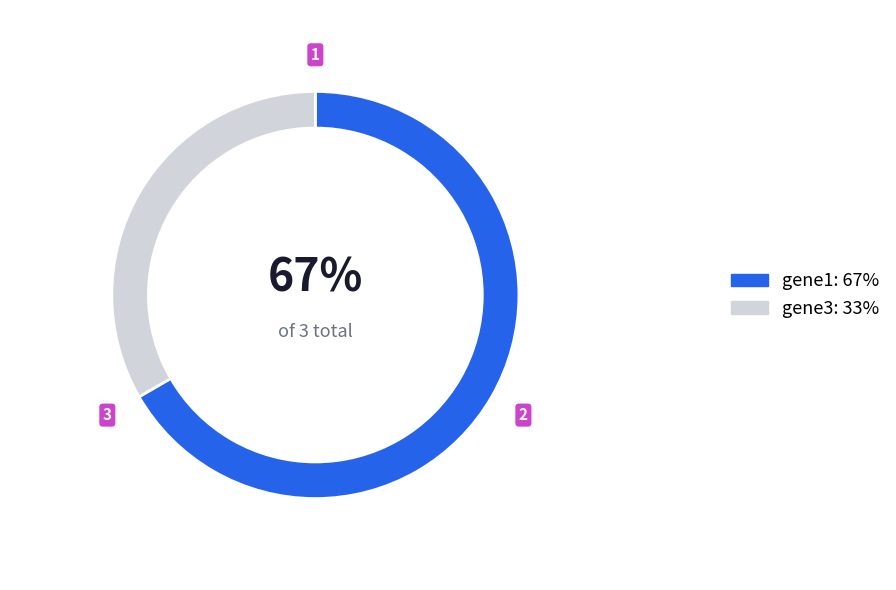

To the nearest percent, what is the average slice percentage?

50%